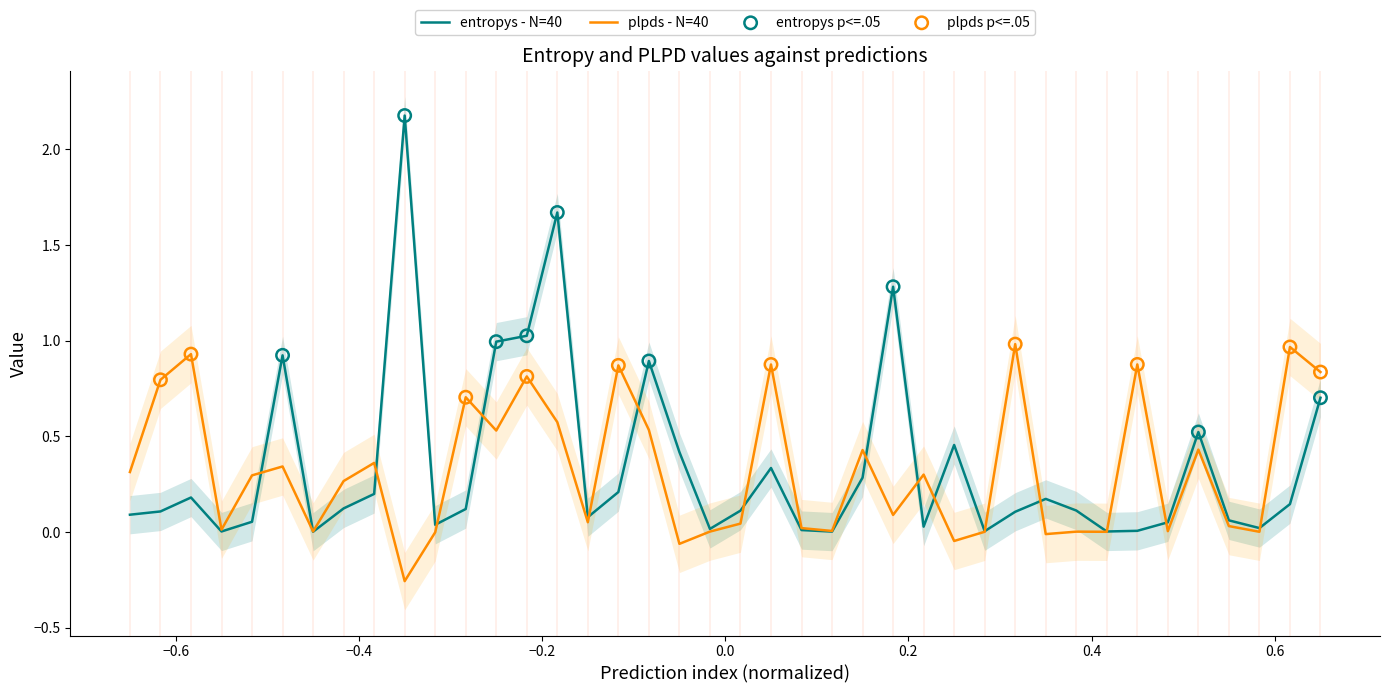

Which series has the largest Y range (max minus min)?

entropys